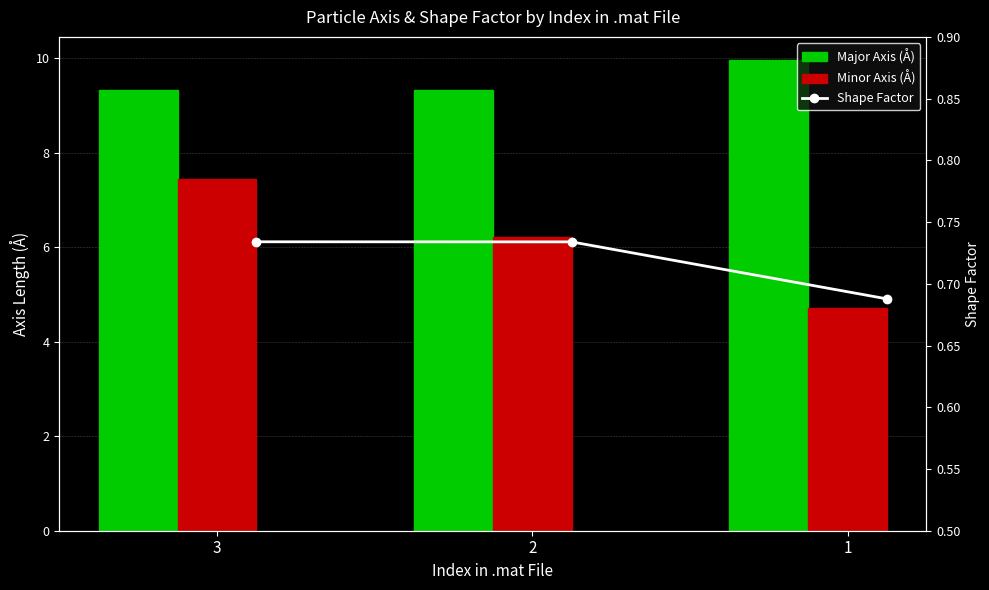

The Minor Axis (Å) series shows 1.6 at 1. True or false?

False